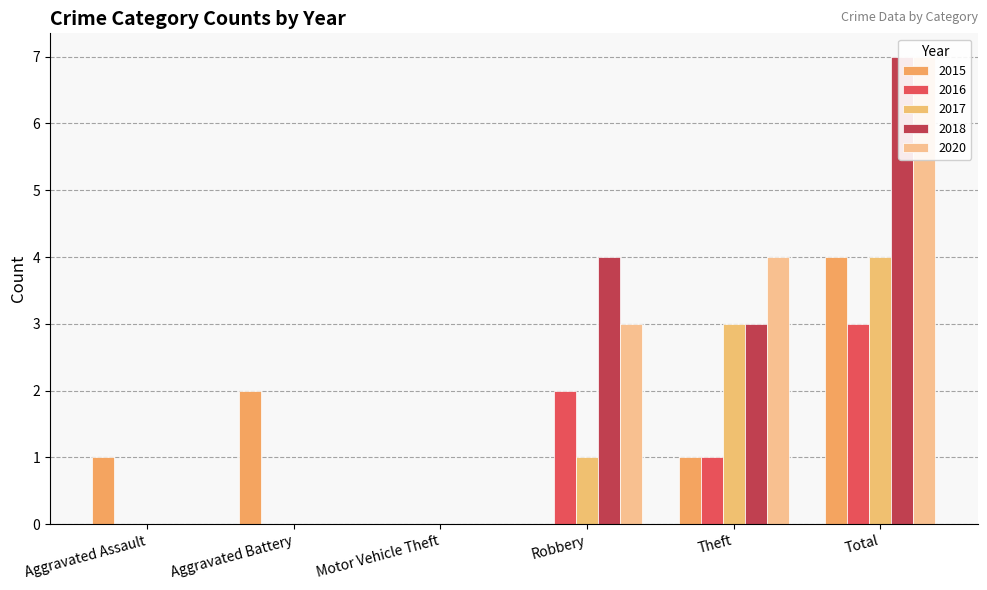

The 2015 series shows -3 at Motor Vehicle Theft. True or false?

False